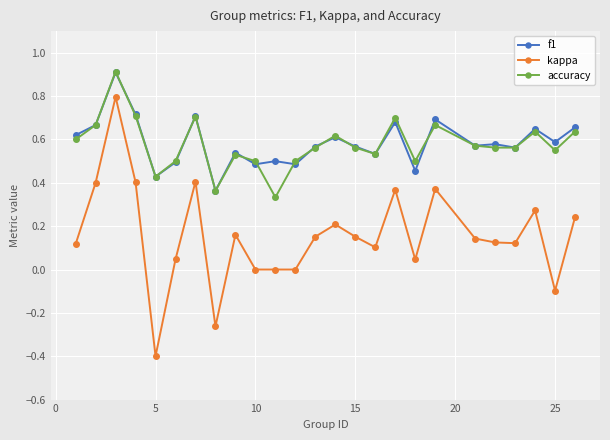

True or false: accuracy and kappa cross at least once.

False